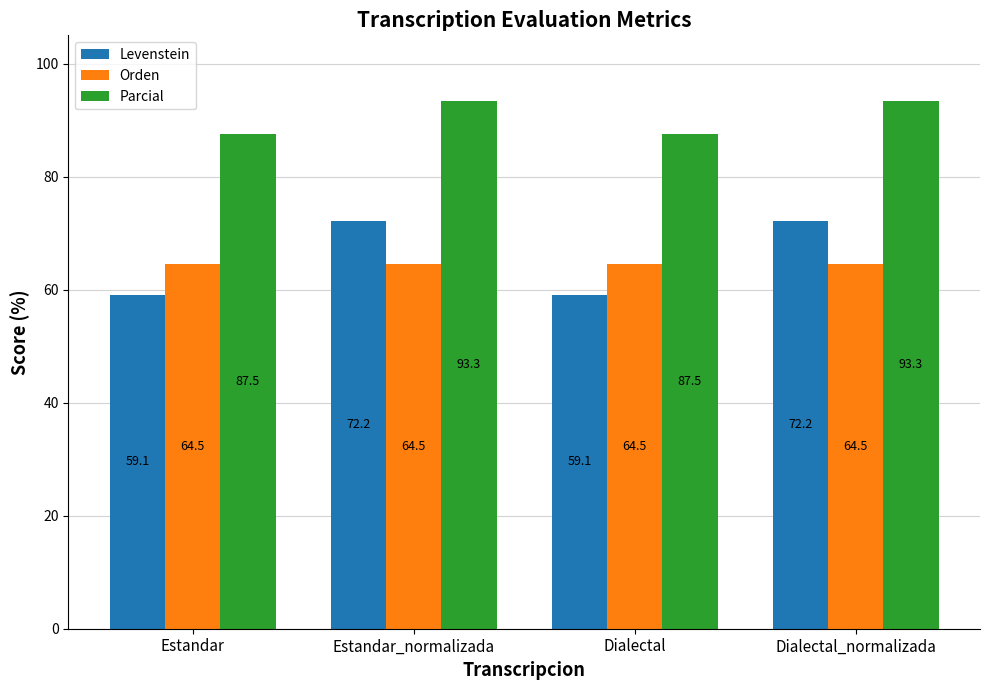

What is the label of the 2nd bar from the left?

Estandar_normalizada